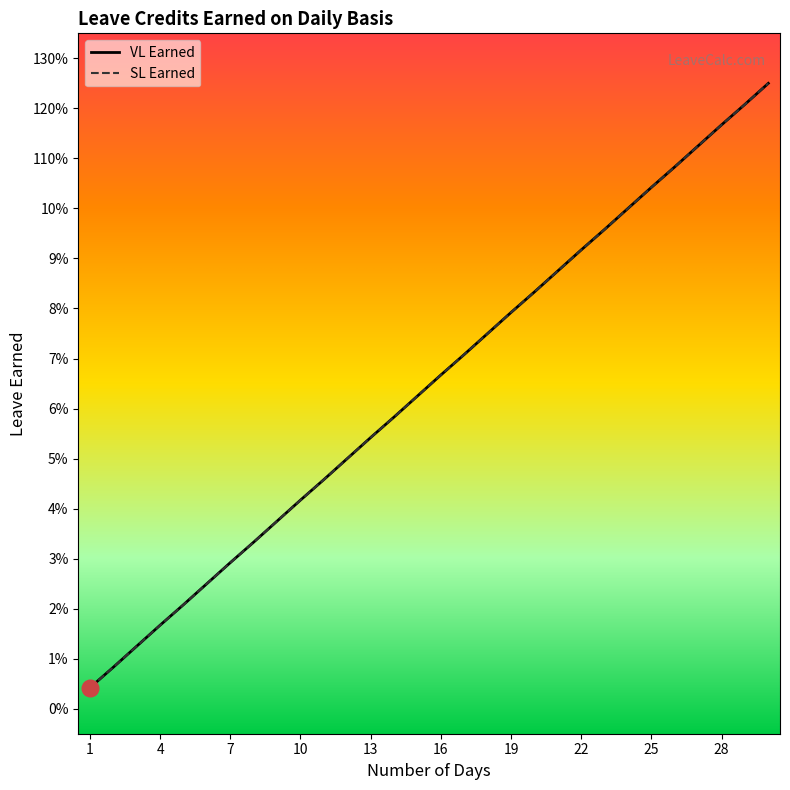

Does the chart display data point markers on the line(s)?

No